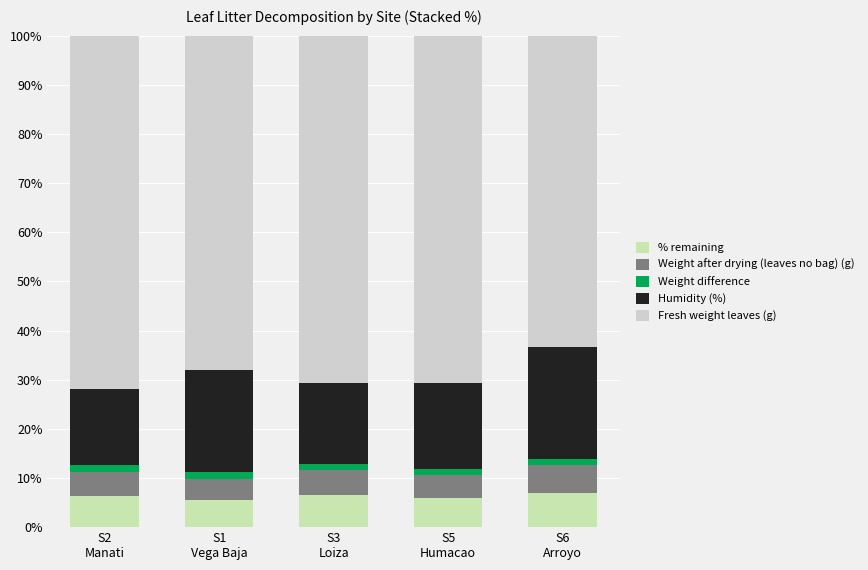

How many bars are there in total?

5